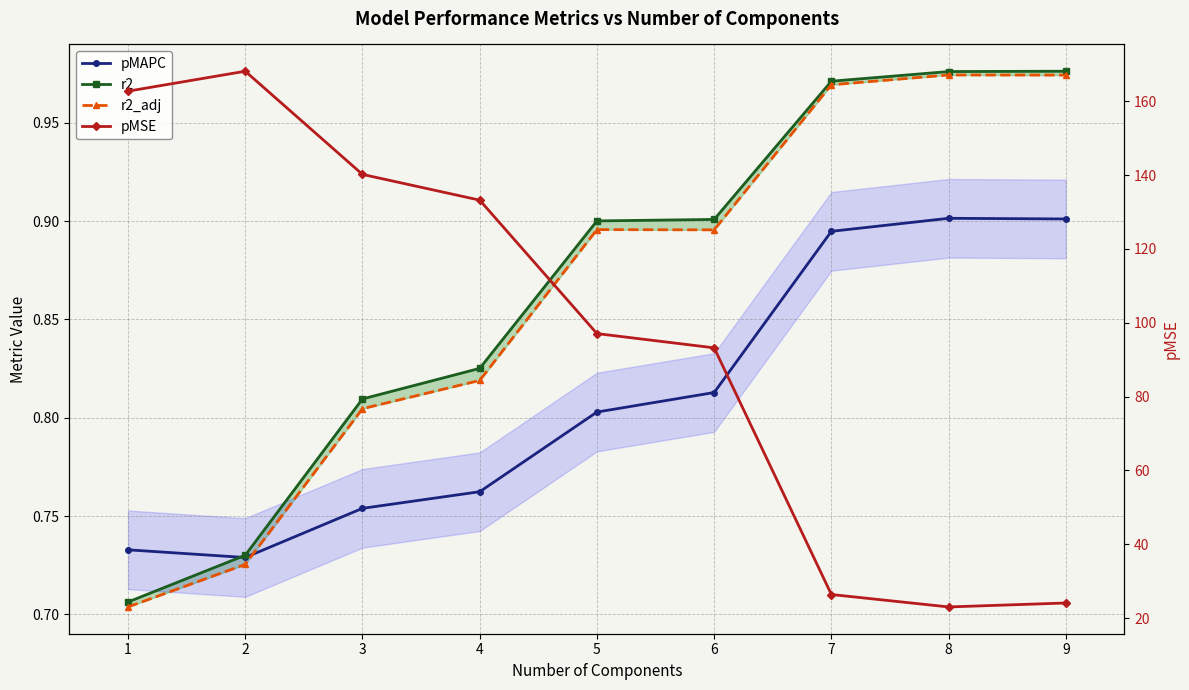

The pMAPC series shows 0.9 at 7. True or false?

True